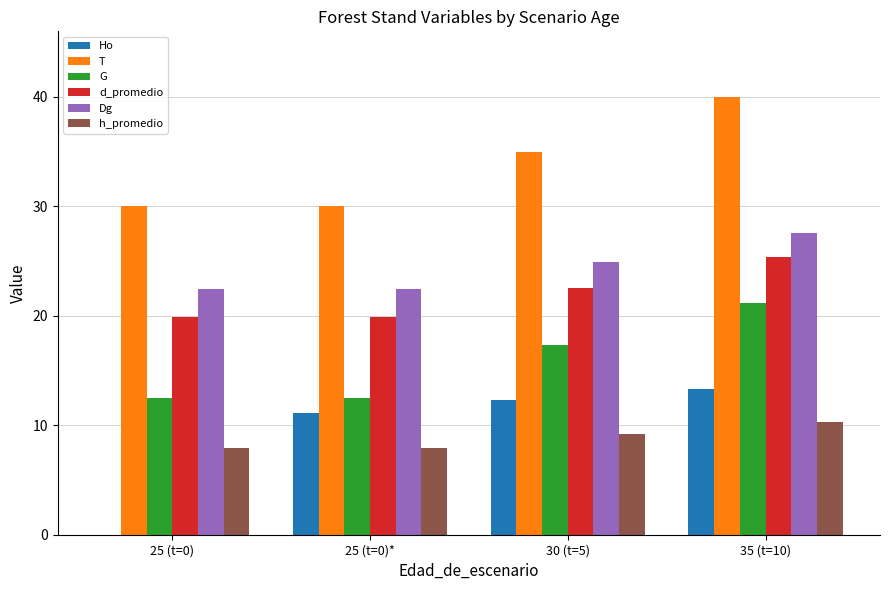

At which label is T closest to 35?

30 (t=5)